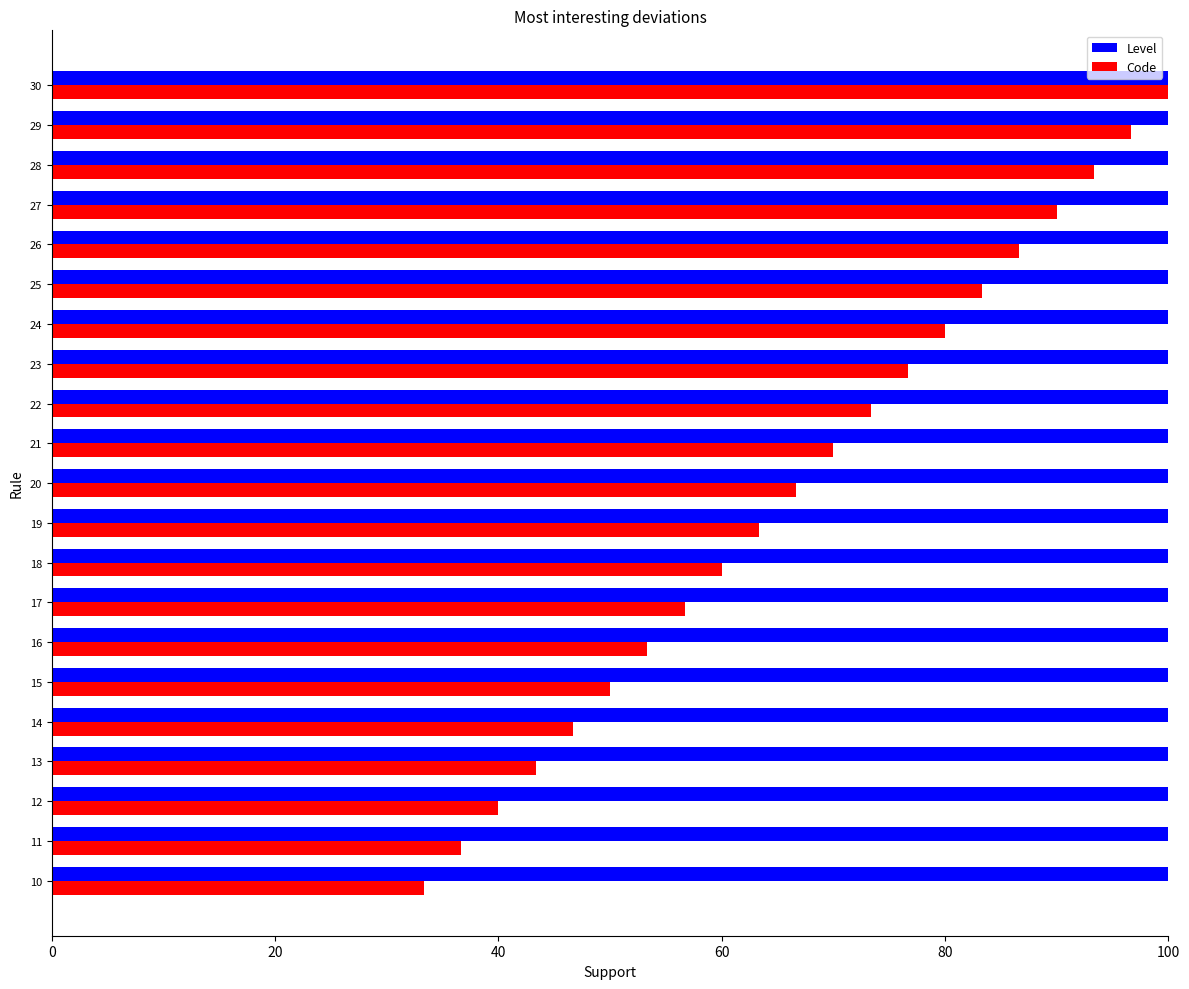

At which category is the sum across all series the highest?

30